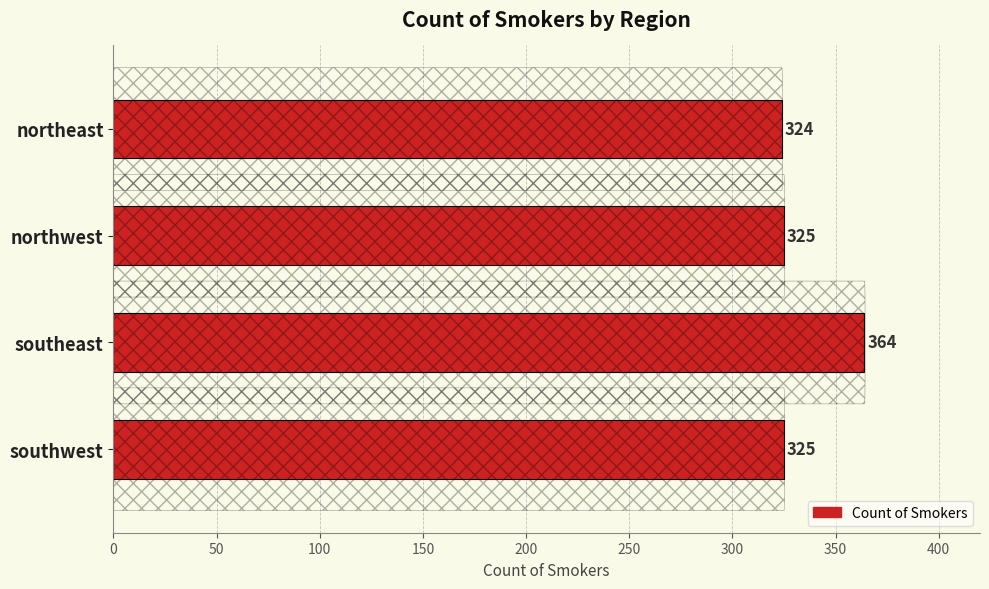

How many values are below 325?

1